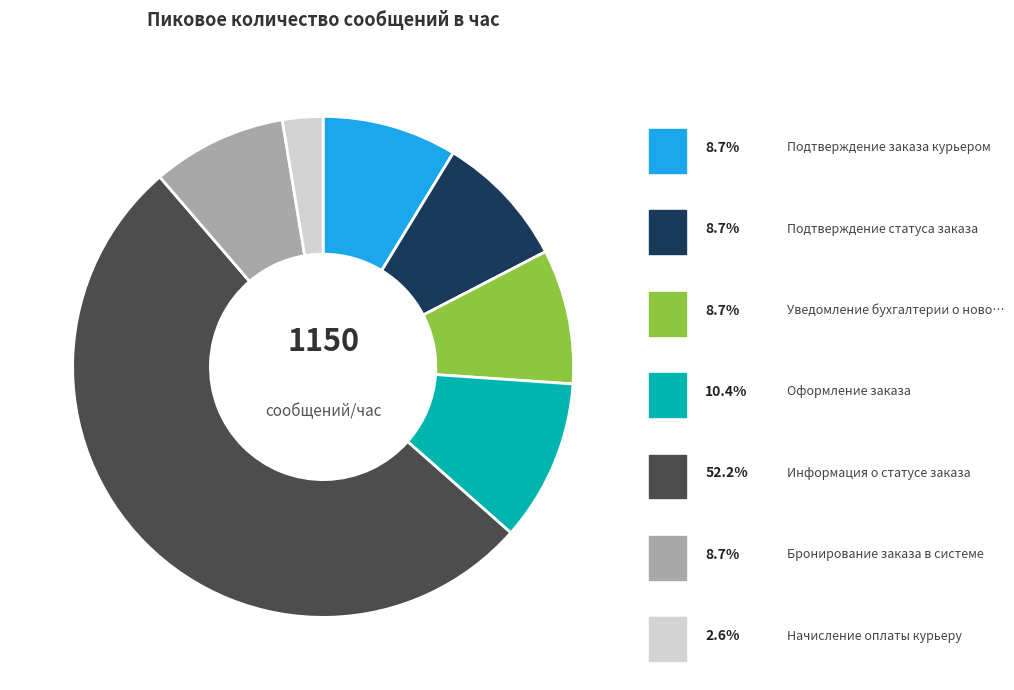

Does any single category account for the majority?

Yes